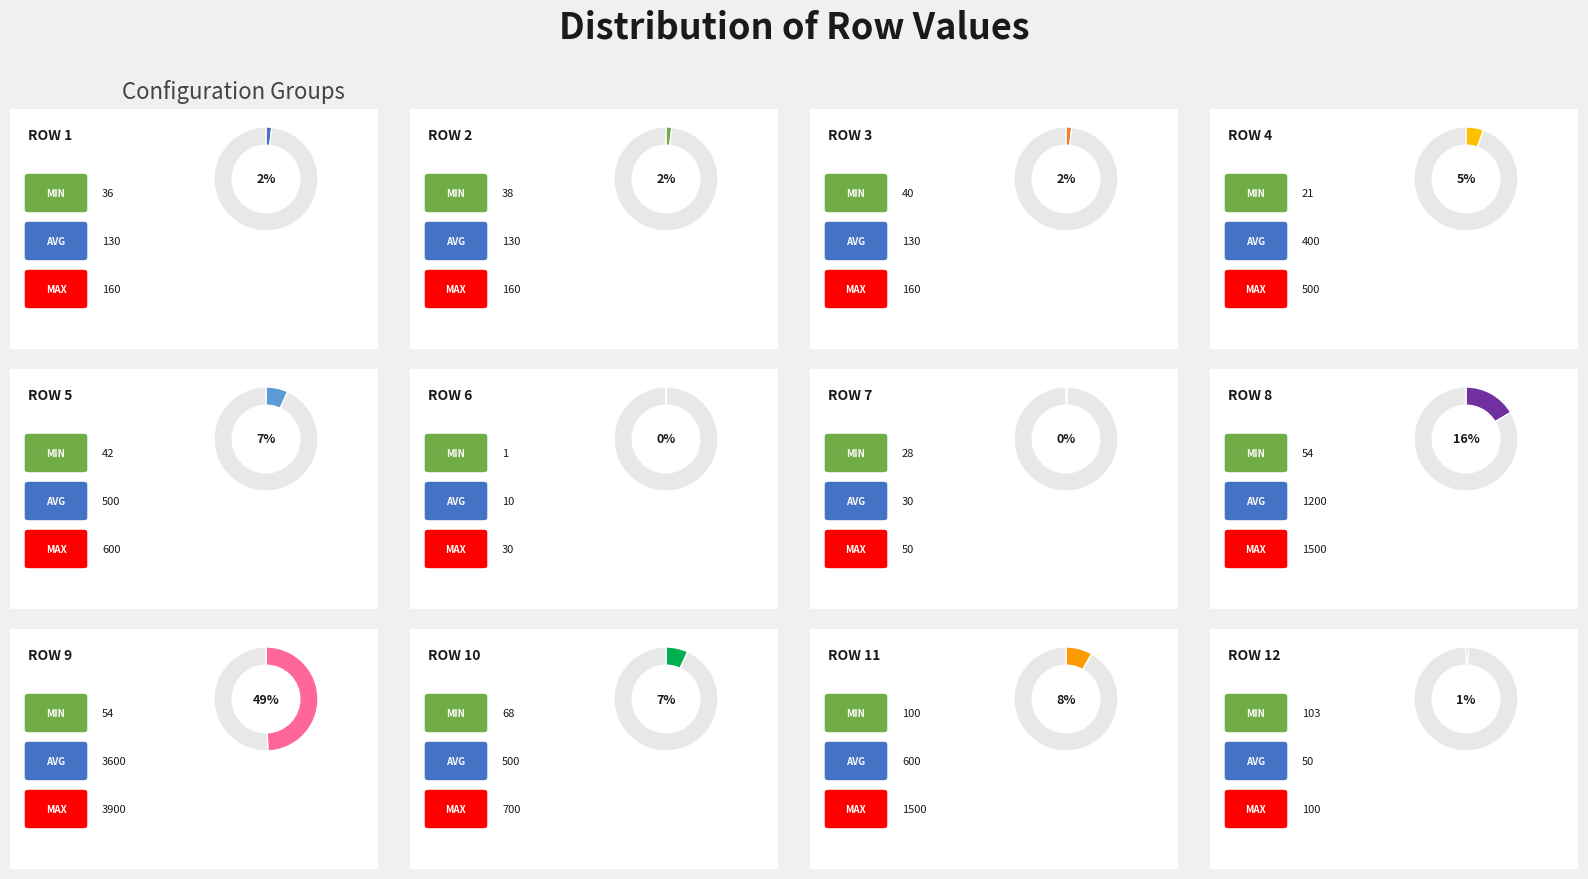

Combined, what portion of the pie is Row 5 and Row 4?

12.4%